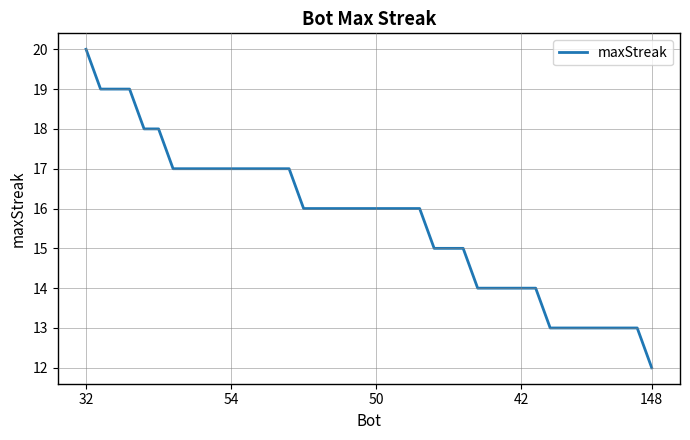

What is the smallest value displayed?

12